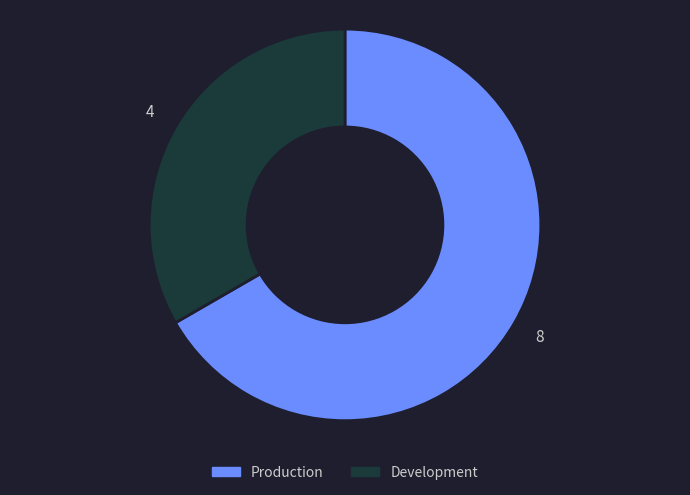

Do Development and Production together represent more than half of the pie?

Yes